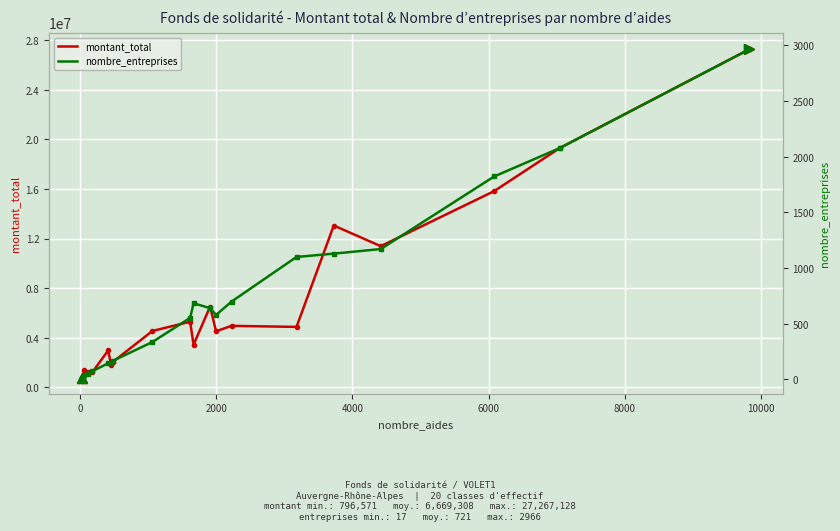

Reading left to right, list all the values displayed in this chart.

montant_total: 796571	865111	1435162	1217745	1204957	2978982	1810500	2055099	4550354	5295709	3433846	6519920	4523105	4963013	4877991	13051826	11389208	15825054	19324896	27267128
nombre_entreprises: 17	23	39	51	73	145	151	167	336	553	684	640	579	699	1100	1130	1171	1823	2080	2966